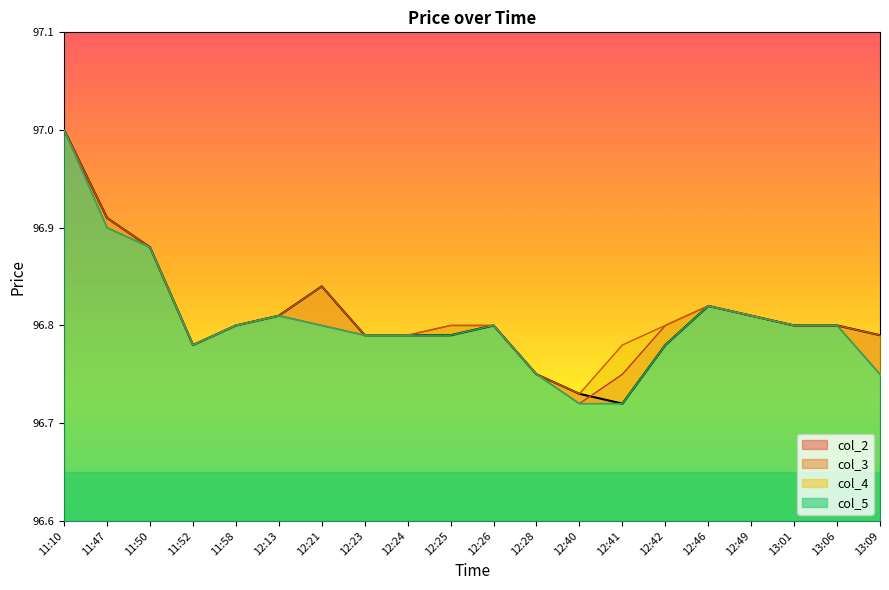

How many lines are shown in the chart?

4